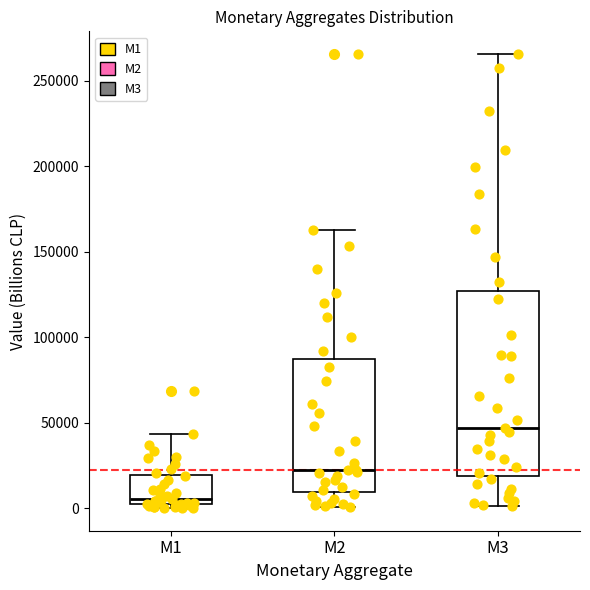

Reading left to right, read every box against the y-axis: the position of its median line, the range the box covers, and the ends of its whiskers. The values are not printed on the chart, so give them approximately, as read against the axis.

M1: median 5000, box 0 to 20000, whiskers 0 (just below the box's lower edge) to 45000
M2: median 25000, box 10000 to 85000, whiskers 0 to 165000
M3: median 45000, box 20000 to 125000, whiskers 0 to 265000